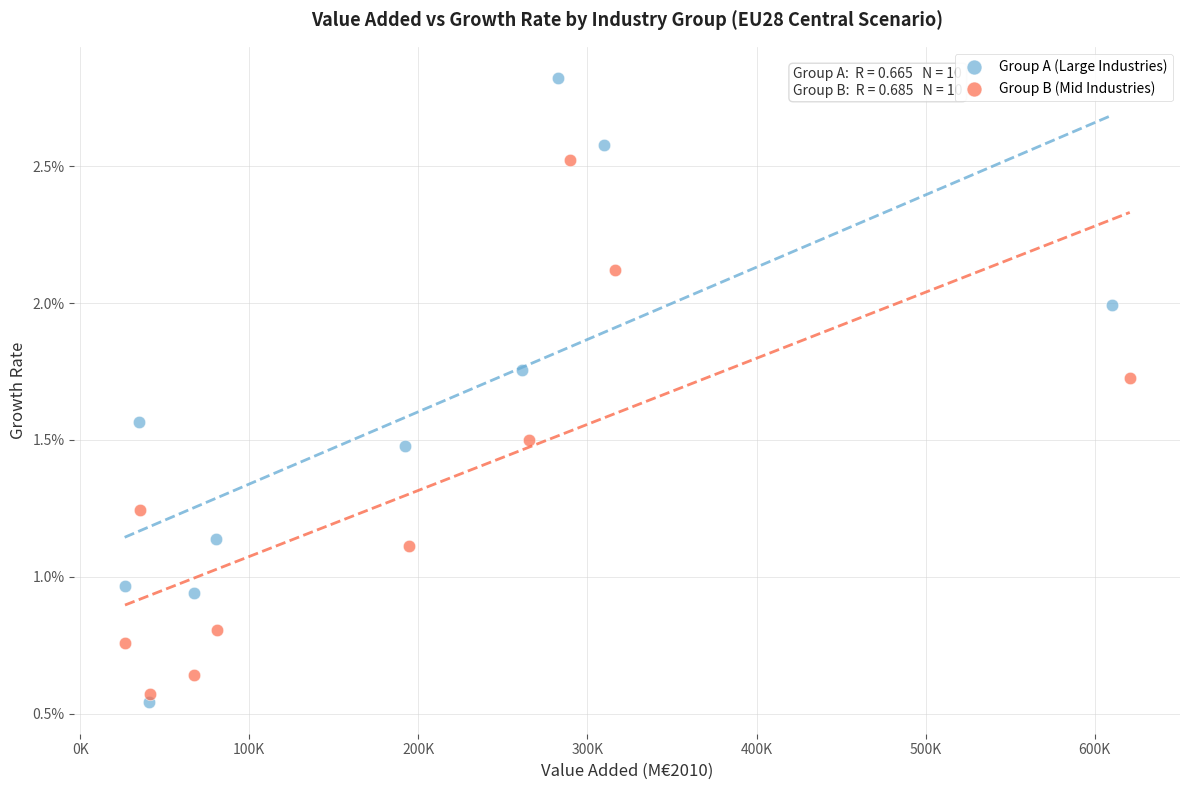

What are all the series names shown in the legend?

Group A (Large Industries), Group B (Mid Industries)